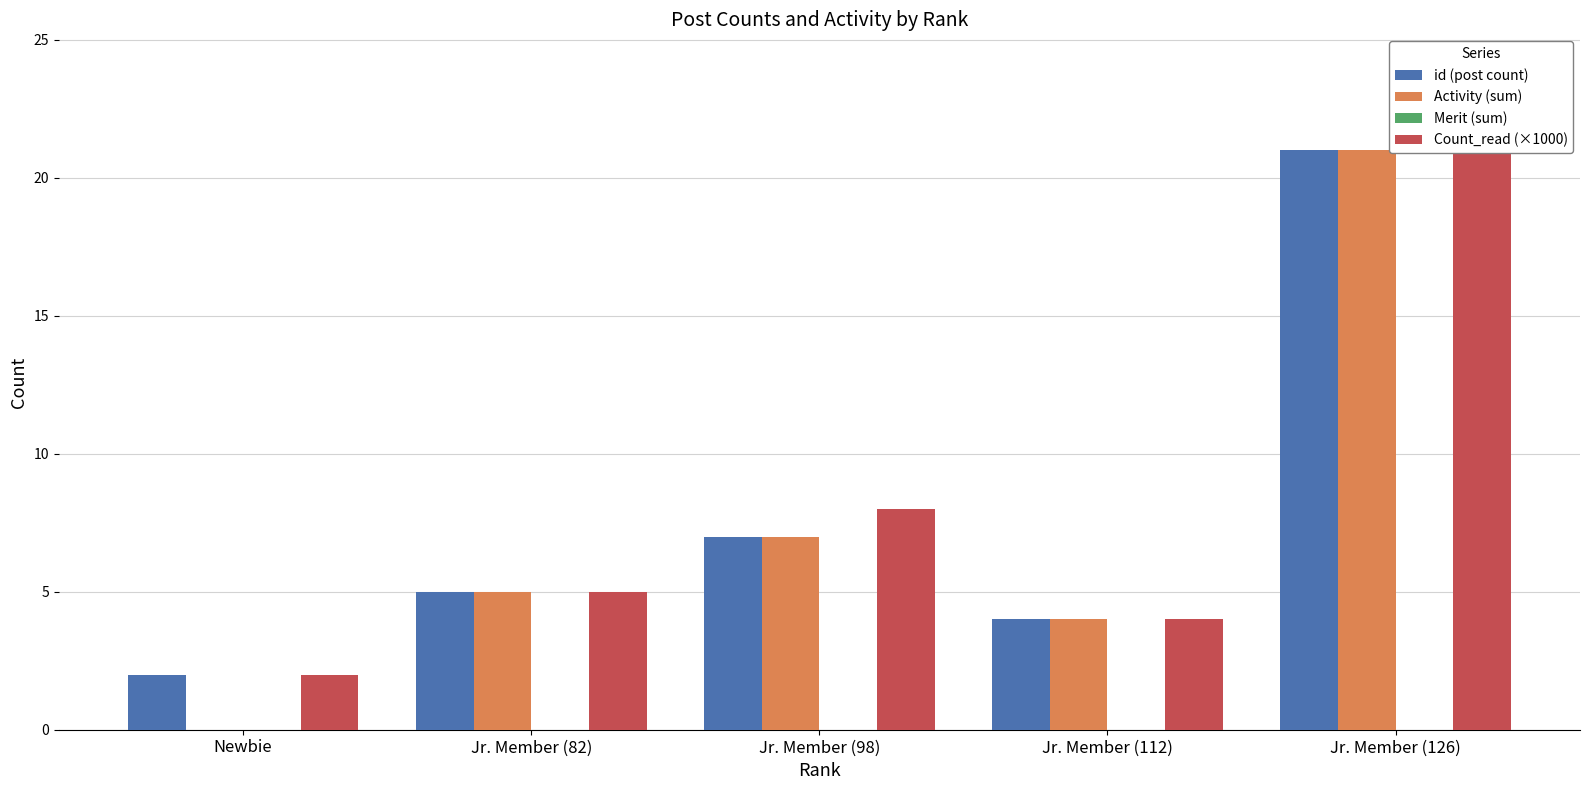

Reading left to right, extract all data points from this chart.

id (post count): 2	5	7	4	21
Activity (sum): 0	5	7	4	21
Merit (sum): 0	0	0	0	0
Count_read (×1000): 2	5	8	4	24